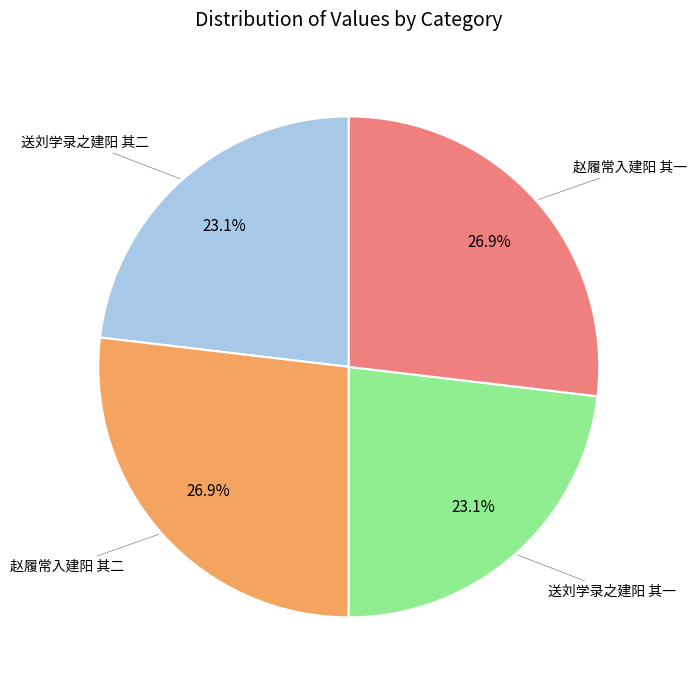

How many slices are in this pie chart?

4